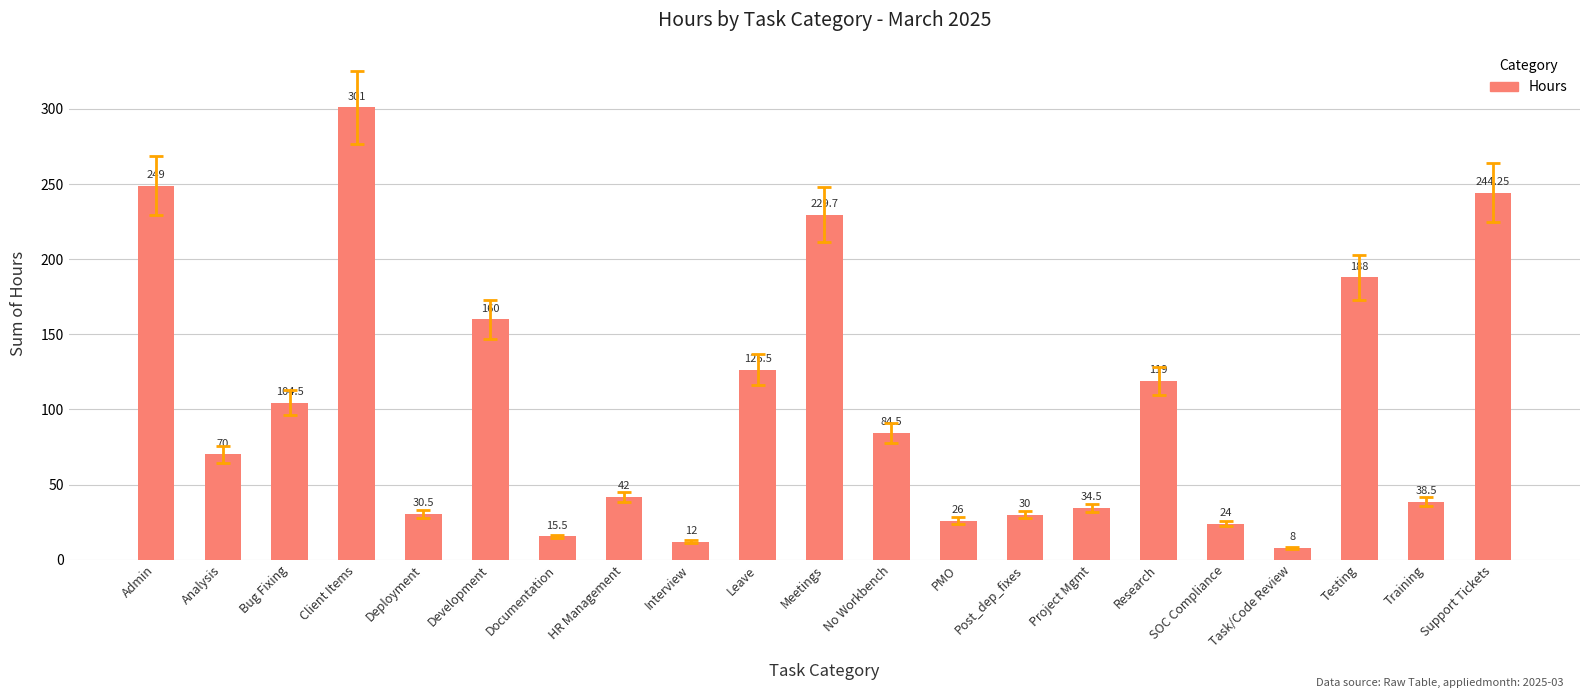

Rank the categories by value from lowest to highest.

Task/Code Review, Interview, Documentation, SOC Compliance, PMO, Post_dep_fixes, Deployment, Project Mgmt, Training, HR Management, Analysis, No Workbench, Bug Fixing, Research, Leave, Development, Testing, Meetings, Support Tickets, Admin, Client Items